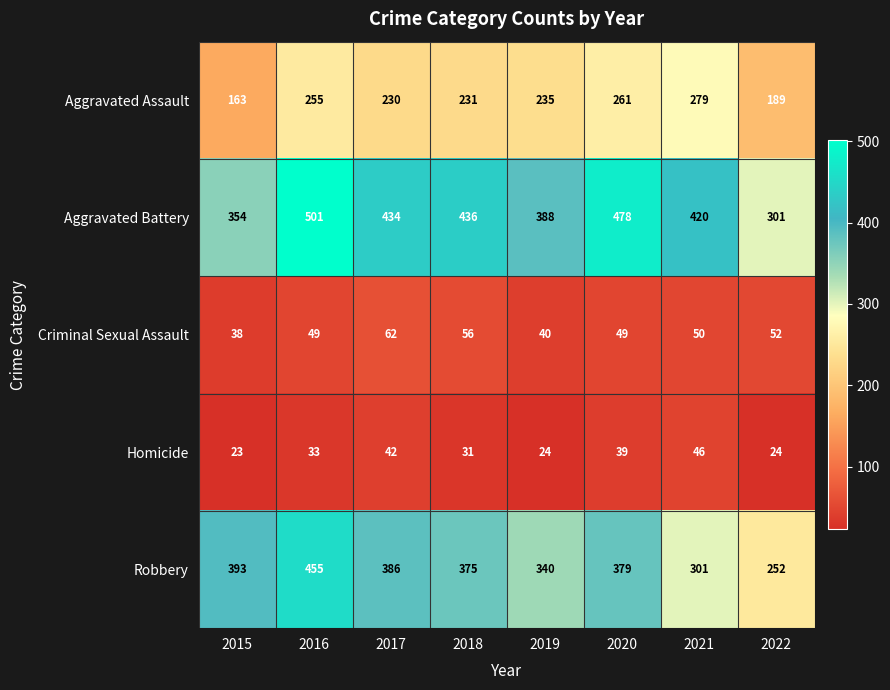

What is the difference between the Criminal Sexual Assault values at 2016 and 2015?

11